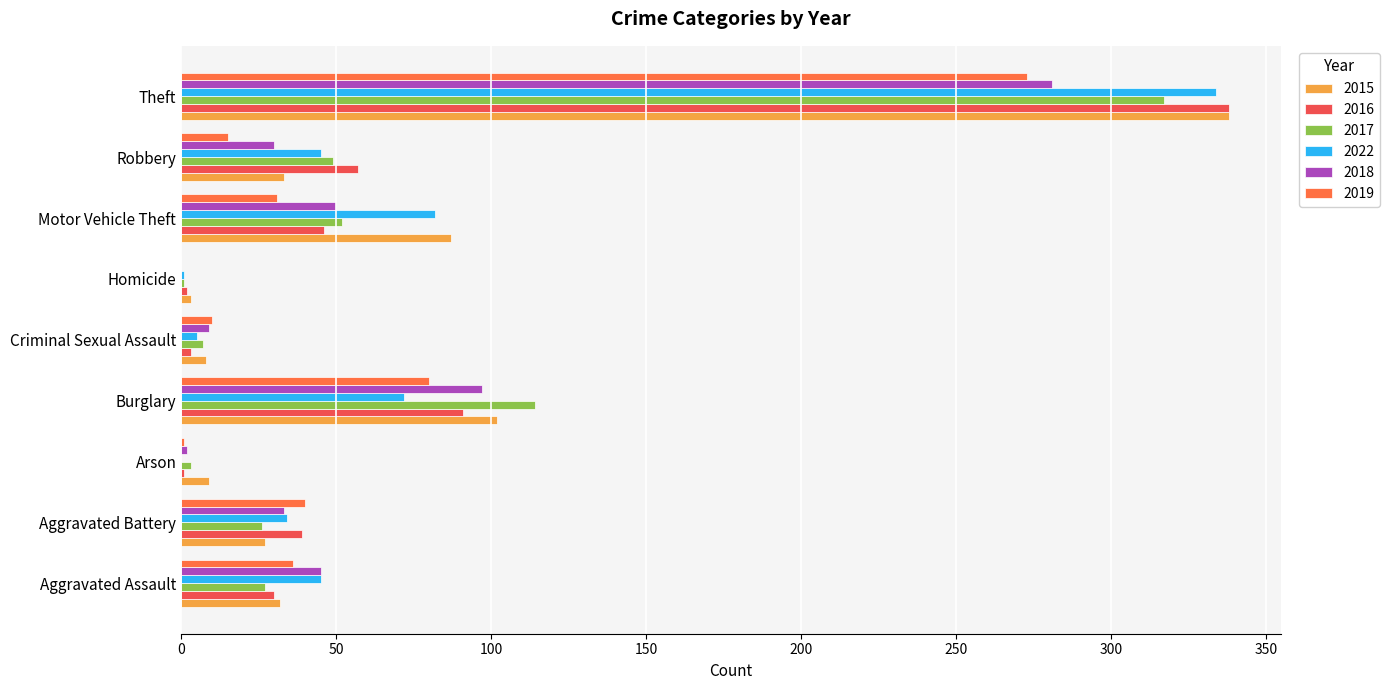

How many distinct data groups are displayed?

6